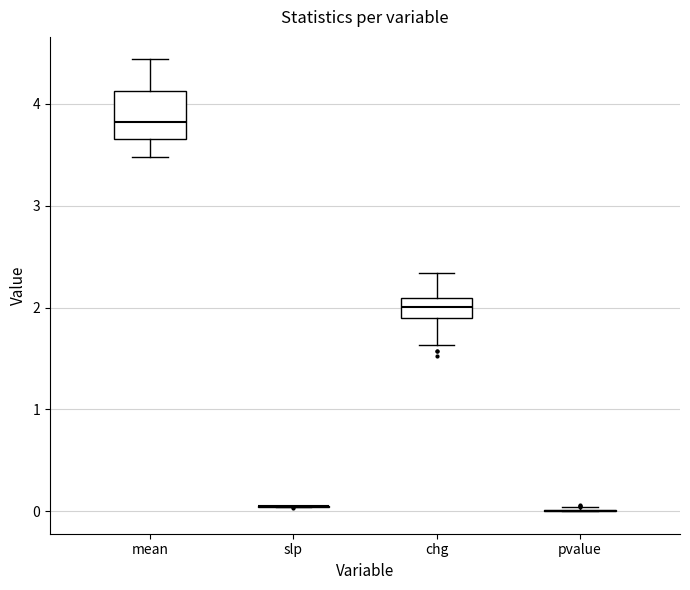

Reading left to right, read every box against the y-axis: the position of its median line, the range the box covers, and the ends of its whiskers. The values are not printed on the chart, so give them approximately, as read against the axis.

mean: median 3.8, box 3.7 to 4.1, whiskers 3.5 to 4.4
slp: box collapsed to a line at 0.0, whiskers 0.0 to 0.1
chg: median 2.0, box 1.9 to 2.1, whiskers 1.6 to 2.3
pvalue: box collapsed to a line at 0.0, whiskers 0.0 to 0.0